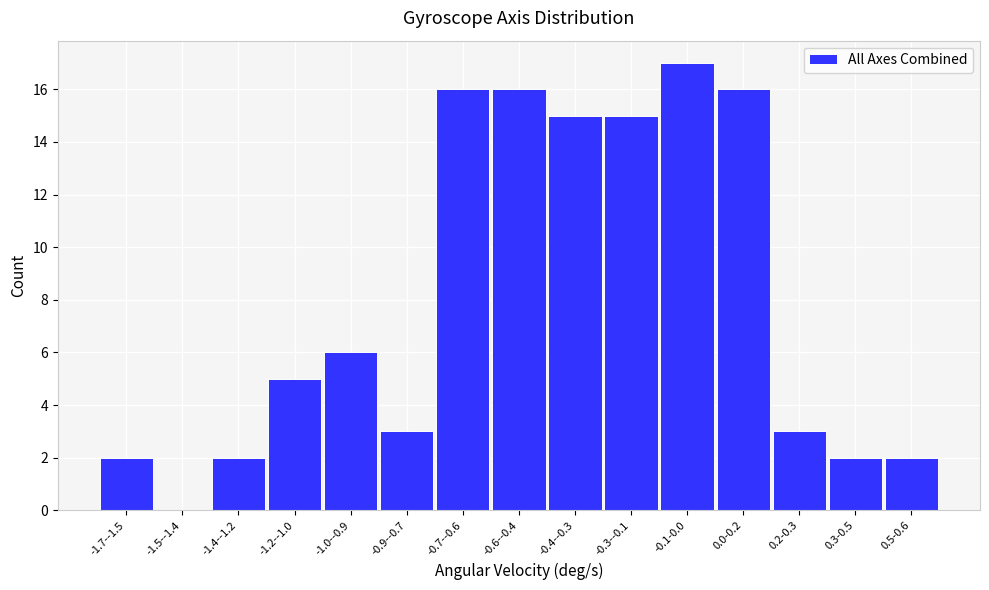

Reading left to right, what are all the values shown in this chart?

-1.7--1.5=2	-1.5--1.4=0	-1.4--1.2=2	-1.2--1.0=5	-1.0--0.9=6	-0.9--0.7=3	-0.7--0.6=16	-0.6--0.4=16	-0.4--0.3=15	-0.3--0.1=15	-0.1-0.0=17	0.0-0.2=16	0.2-0.3=3	0.3-0.5=2	0.5-0.6=2